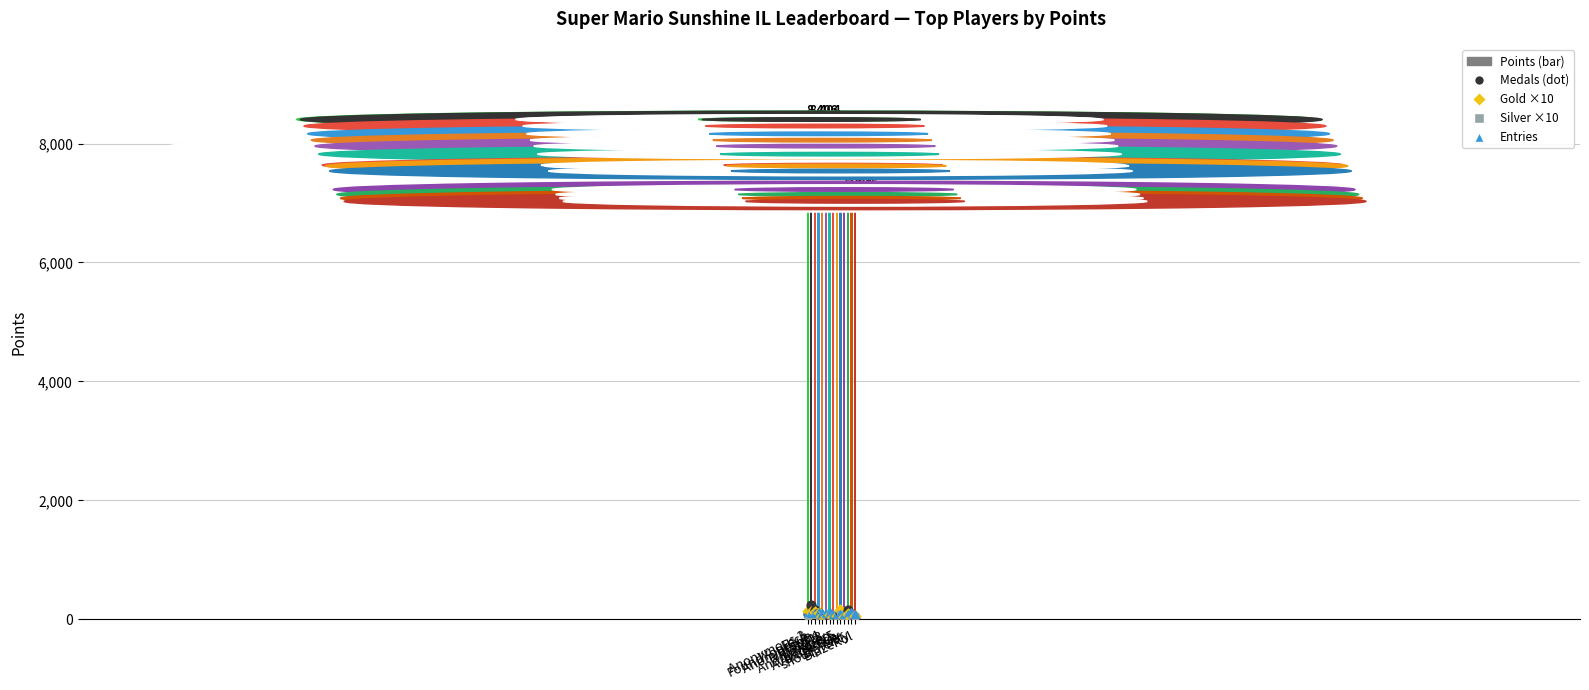

Which series reaches the minimum Y coordinate?

Medals